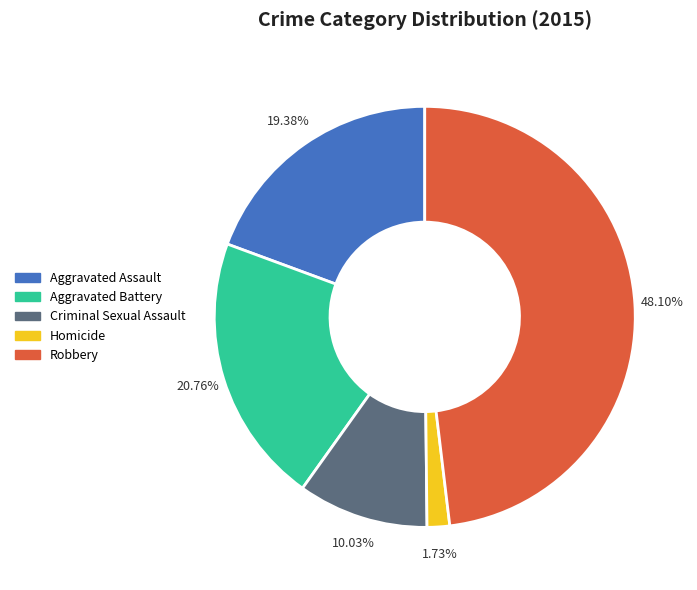

What percentage do Criminal Sexual Assault and Aggravated Battery together represent?

30.8%